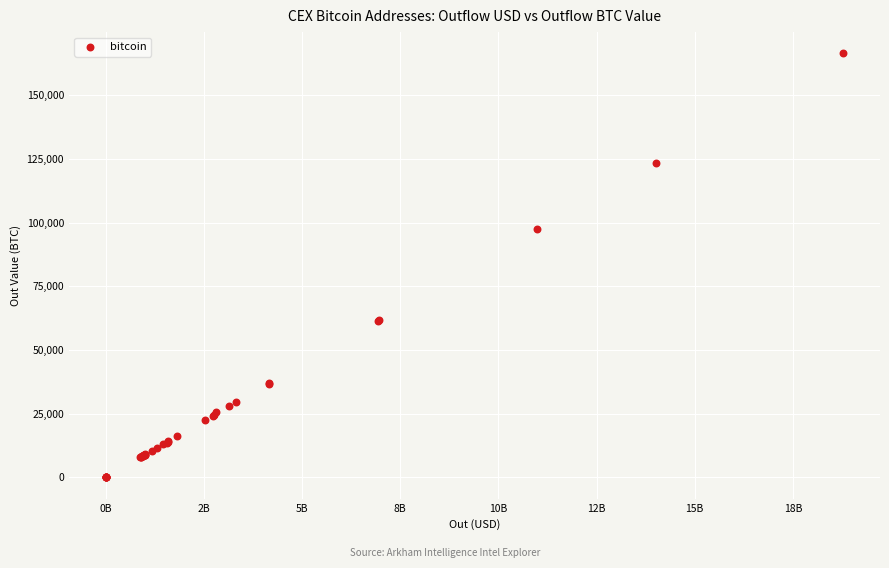

What Y value in the scatter plot is closest to 83252?

97570.8